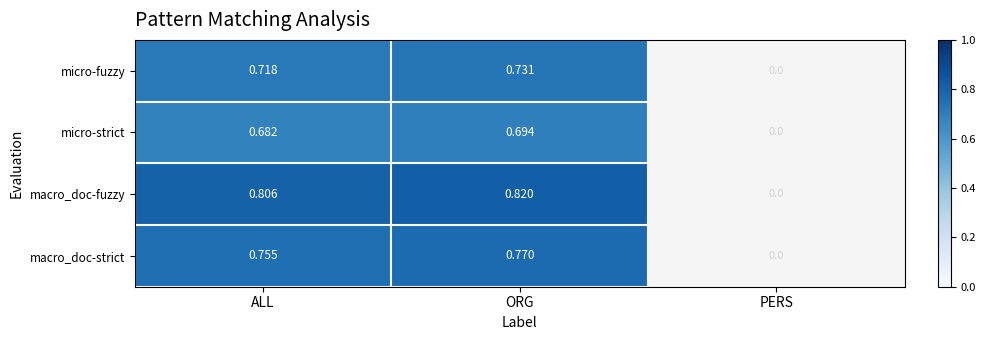

Which category has the lowest value across all series?

PERS